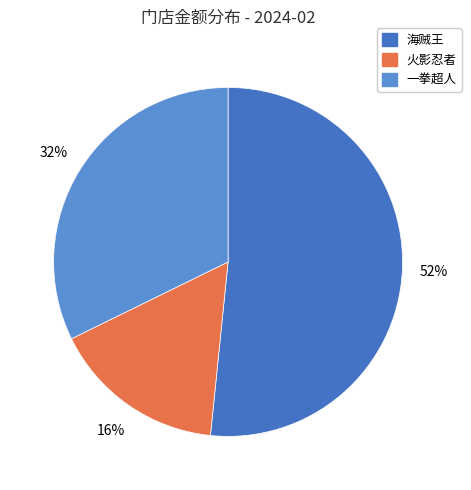

Does 海贼王 represent more than half of the total?

Yes